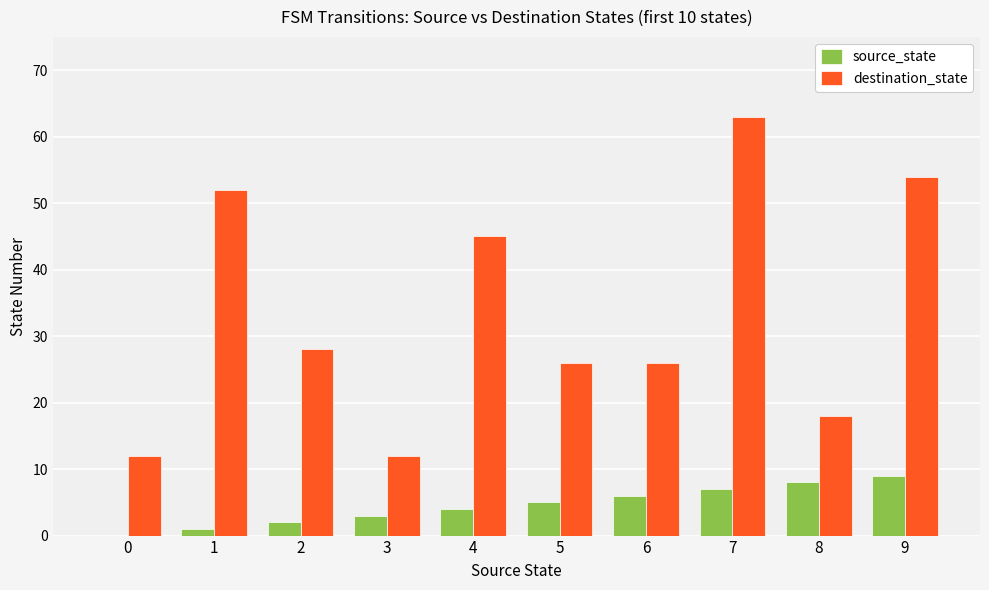

Does the chart contain stacked bars?

No